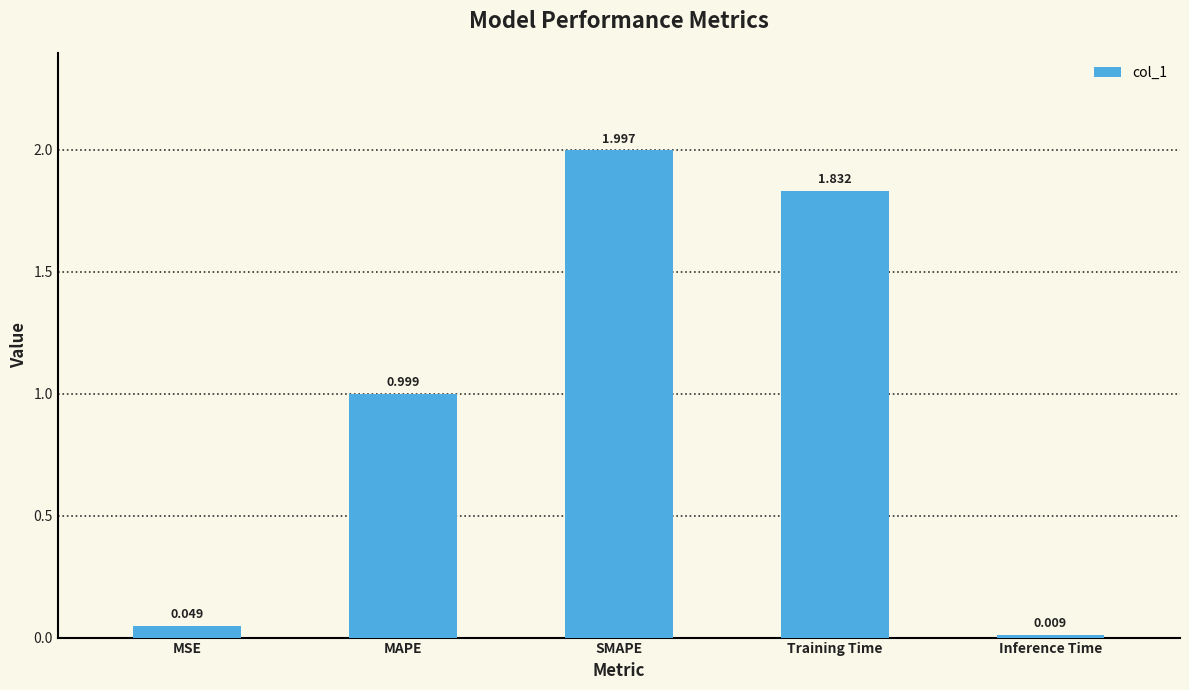

Rank the categories by value from lowest to highest.

Inference Time, MSE, MAPE, Training Time, SMAPE